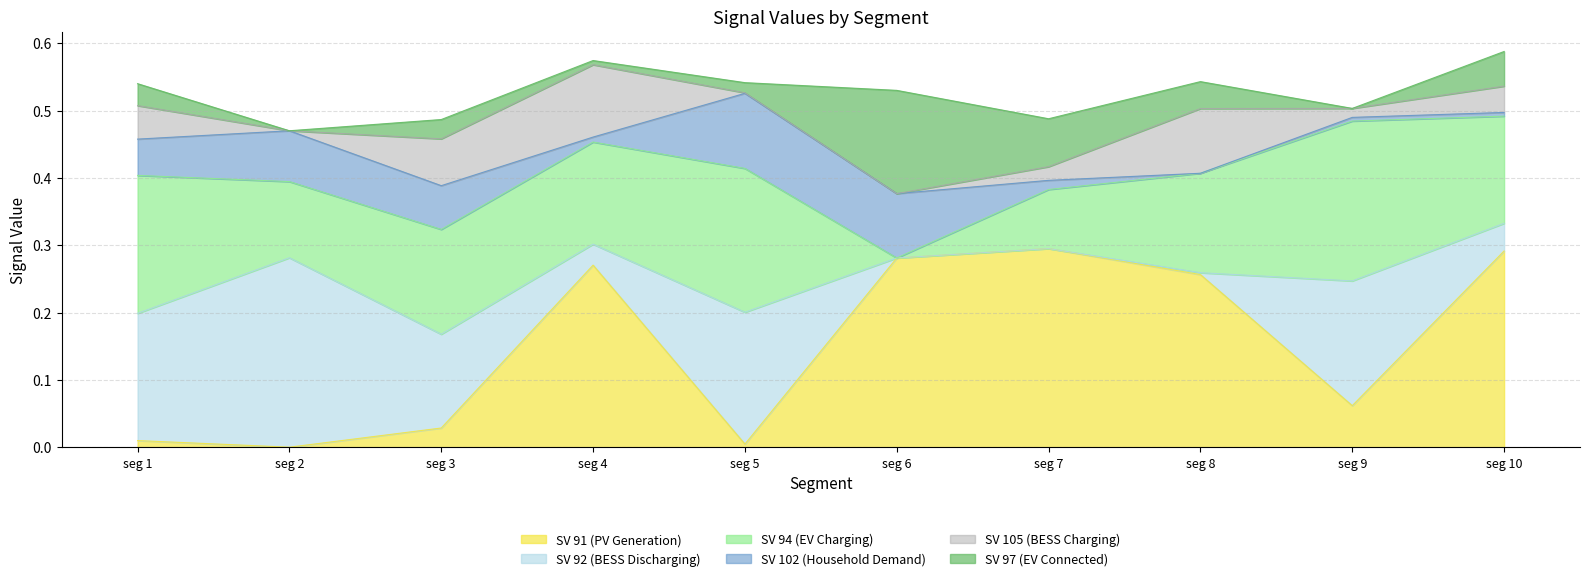

Which series has the widest spread of values?

Signal_Value_91